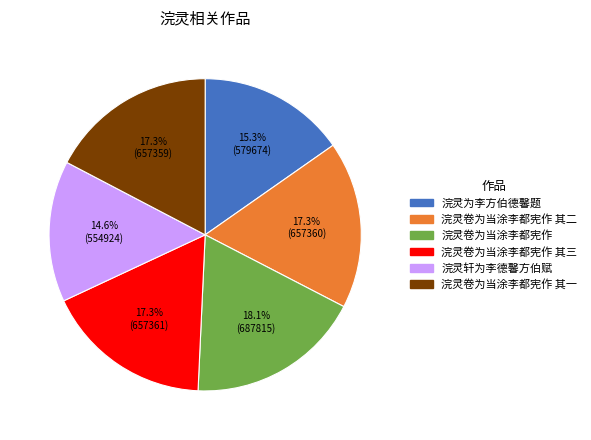

Is there any slice that represents more than half of the pie?

No